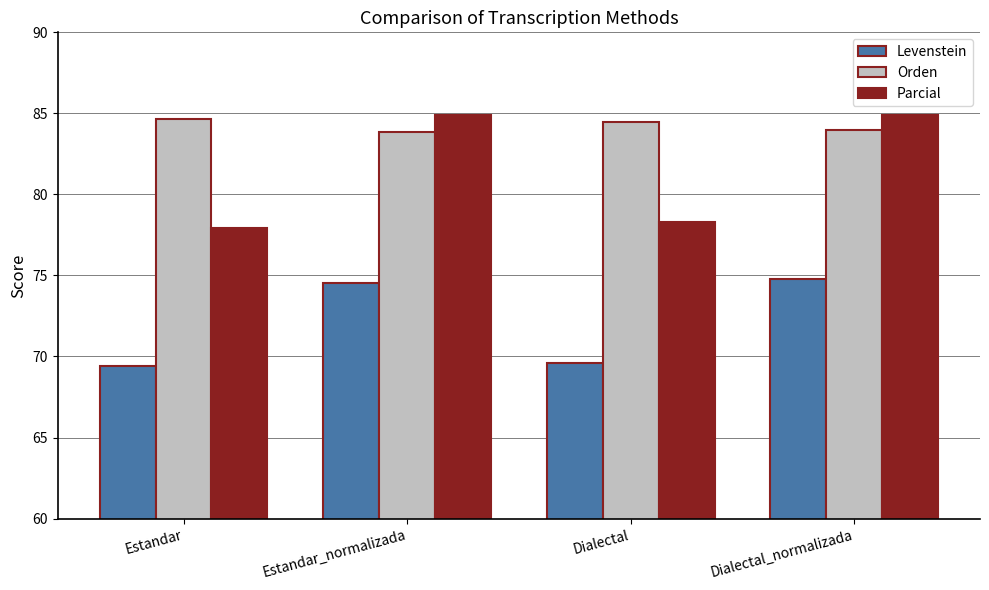

Reading left to right, transcribe all the data shown in this chart.

Levenstein: 69.4	74.6	69.6	74.8
Orden: 84.7	83.9	84.5	84.0
Parcial: 78.0	84.9	78.3	84.9